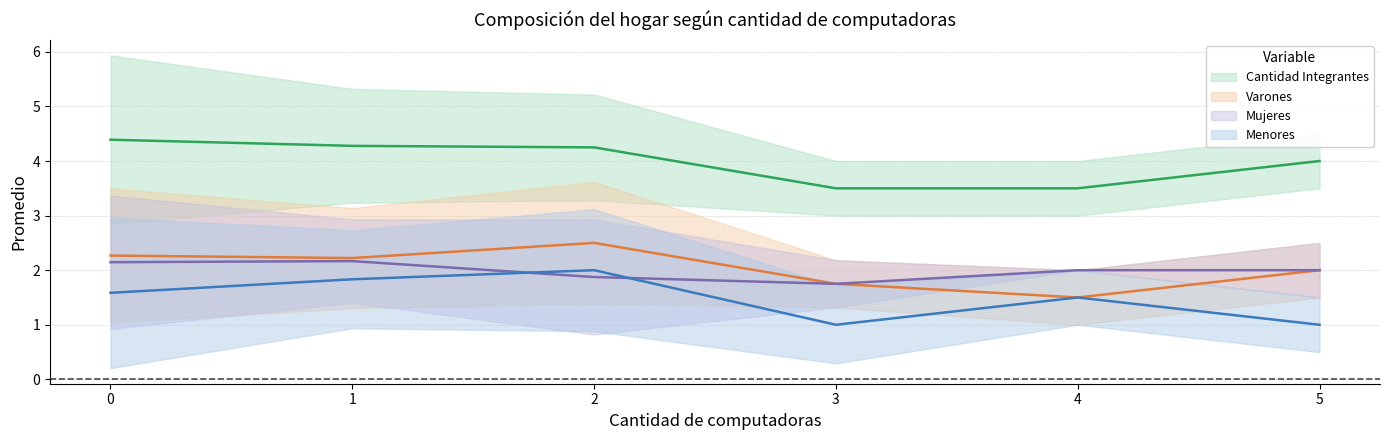

True or false: Cantidad Integrantes and Varones intersect in this chart.

False